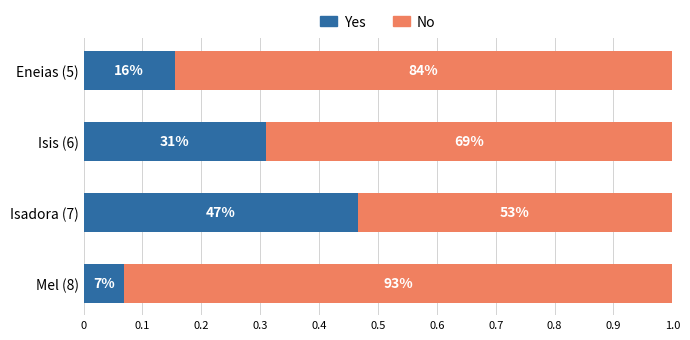

What are all the series names shown in the legend?

Yes, No